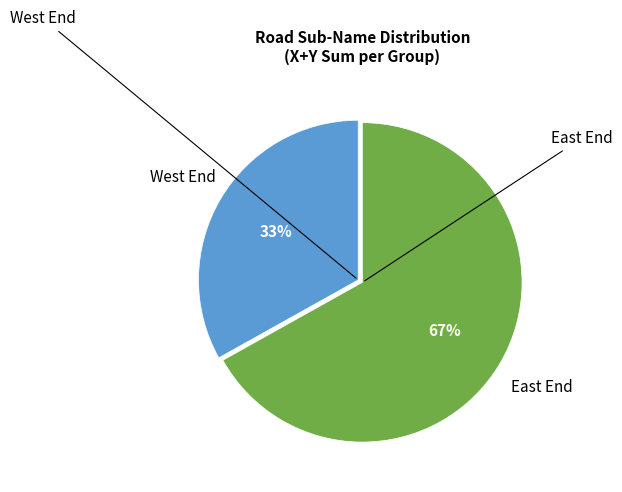

Is there a majority slice in this chart?

Yes